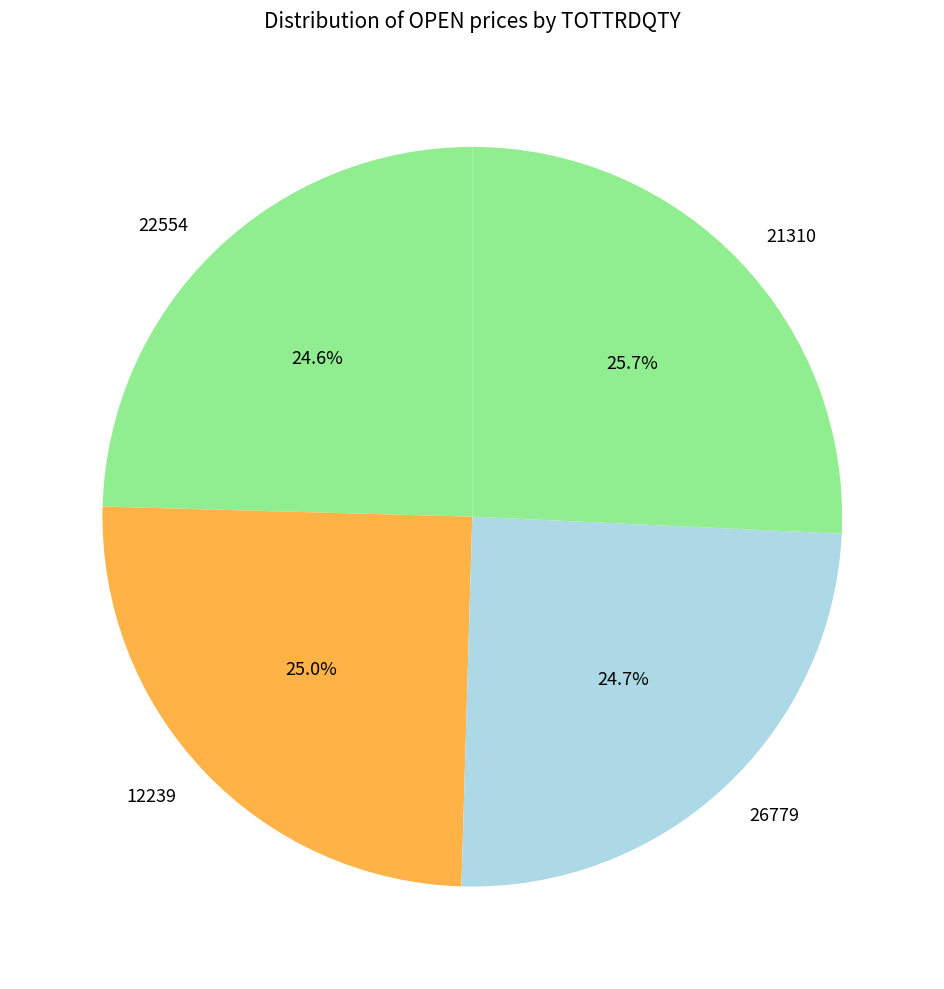

How many segments does this pie chart have?

4